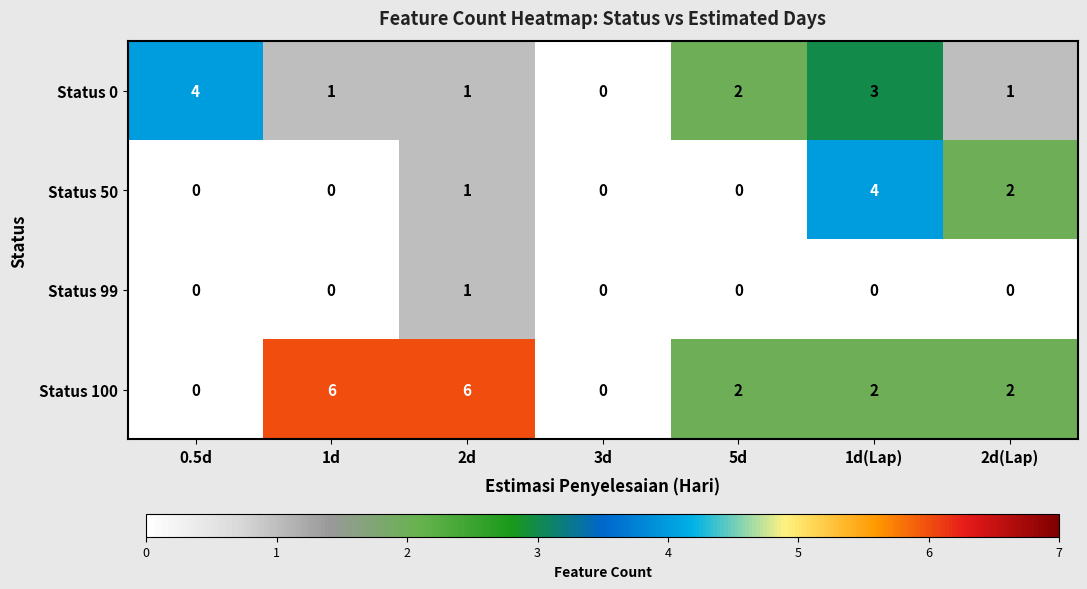

Reading left to right, transcribe all the data shown in this chart.

Status 0: 0.5d=4	1d=1	2d=1	3d=0	5d=2	1d(Lap)=3	2d(Lap)=1
Status 50: 0.5d=0	1d=0	2d=1	3d=0	5d=0	1d(Lap)=4	2d(Lap)=2
Status 99: 0.5d=0	1d=0	2d=1	3d=0	5d=0	1d(Lap)=0	2d(Lap)=0
Status 100: 0.5d=0	1d=6	2d=6	3d=0	5d=2	1d(Lap)=2	2d(Lap)=2